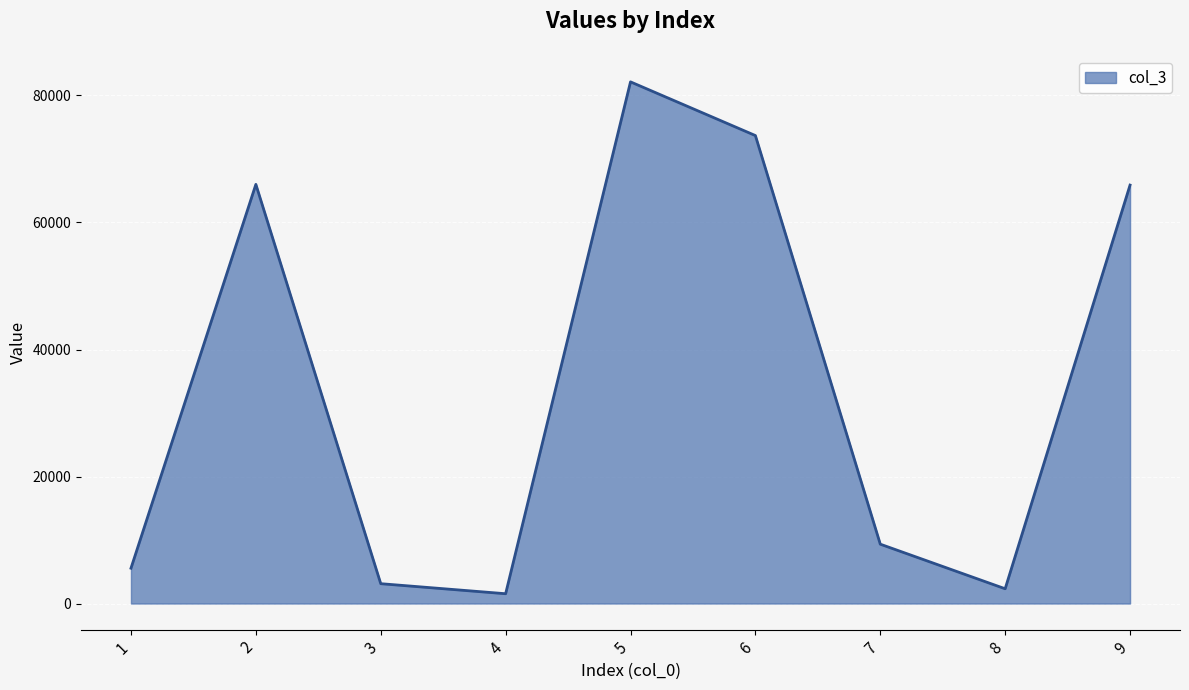

The chart shows a value of 5561.1 at 1. True or false?

True